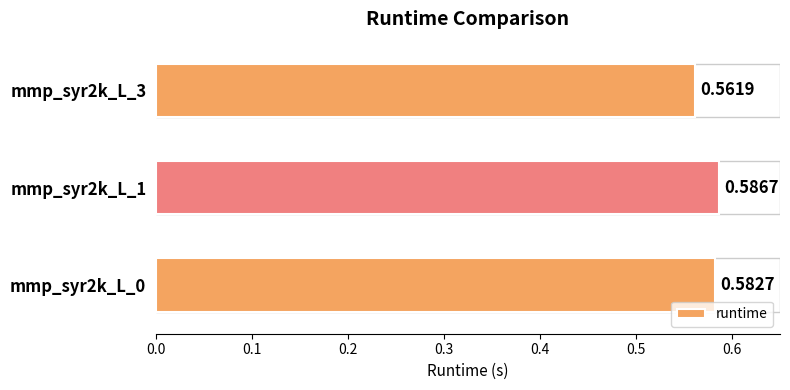

At which category does the chart reach its peak across all series?

mmp_syr2k_L_1